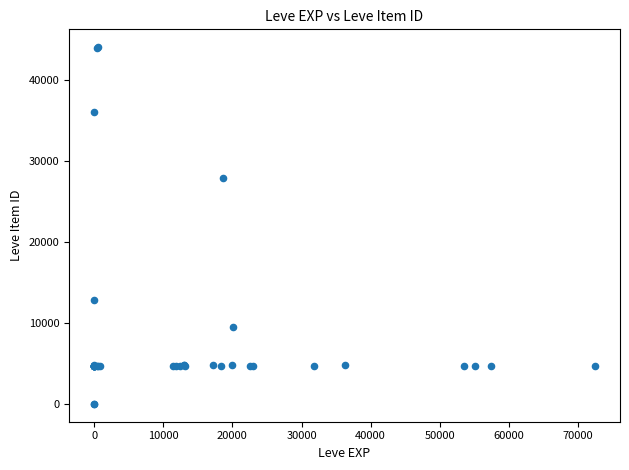

What Y value in the scatter plot is closest to 22048?

27884